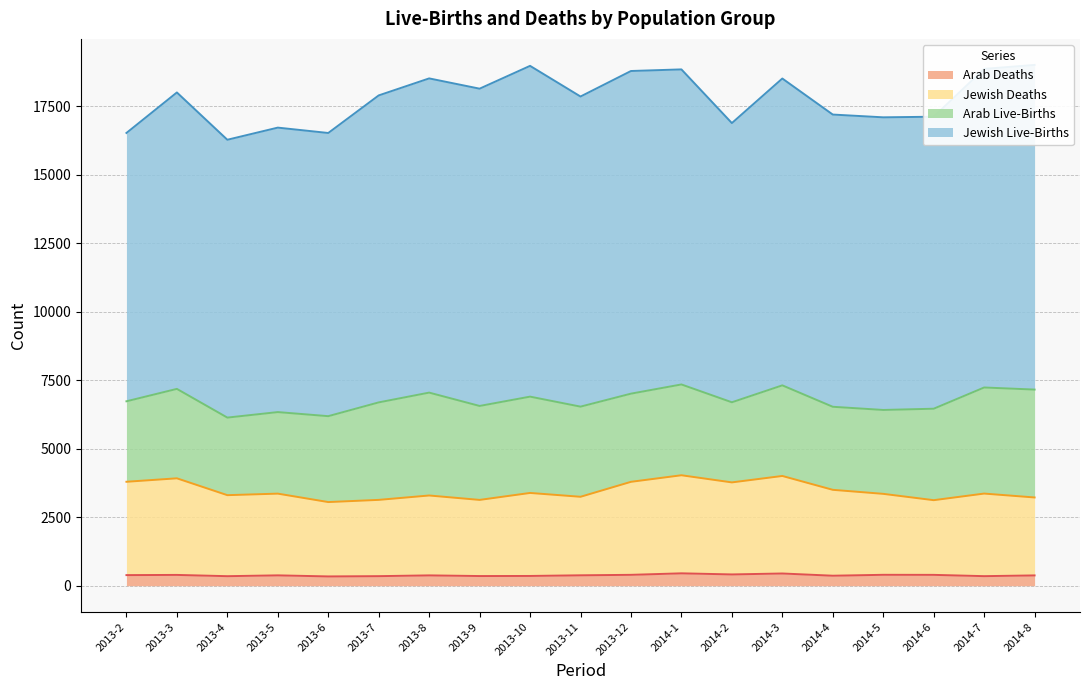

What is the approximate value of Jewish Deaths at 2013-9, to the nearest 100?

3100